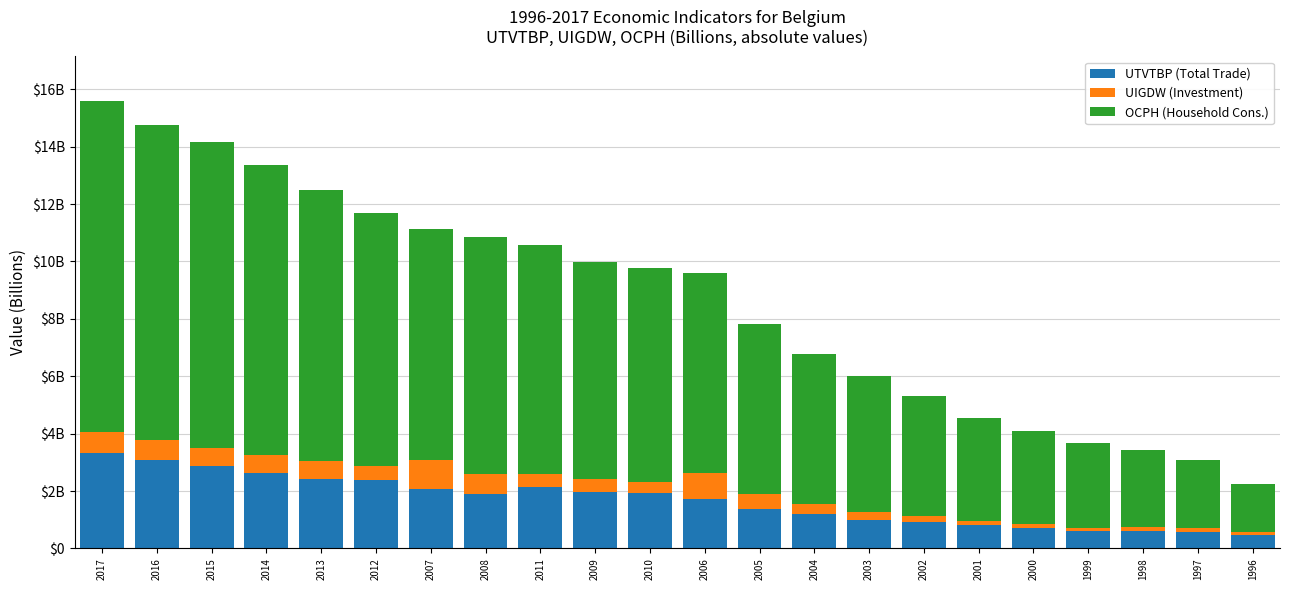

What is the difference between the second highest and minimum values in the UIGDW (Investment) series?

795000000.0